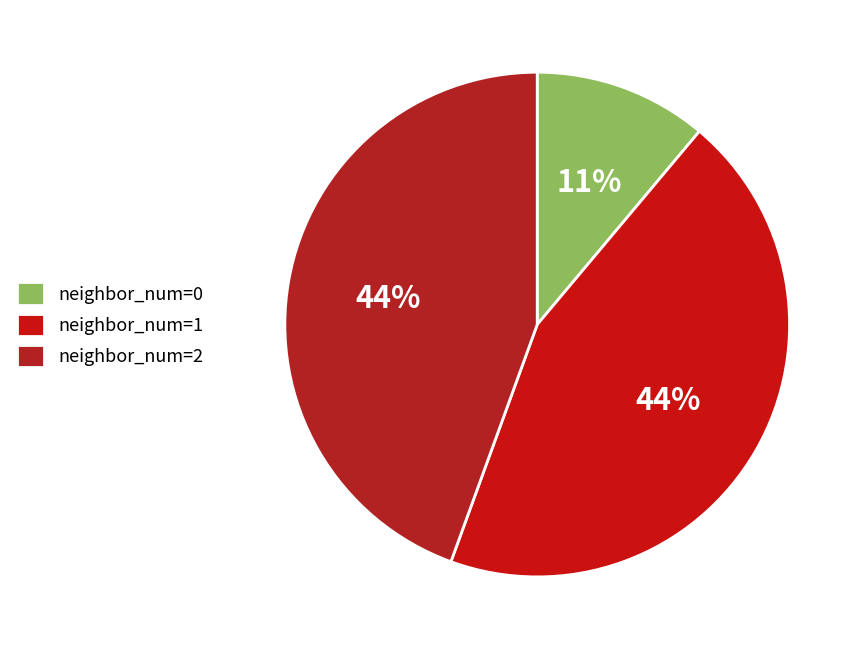

To the nearest percent, what is the average slice percentage?

33%